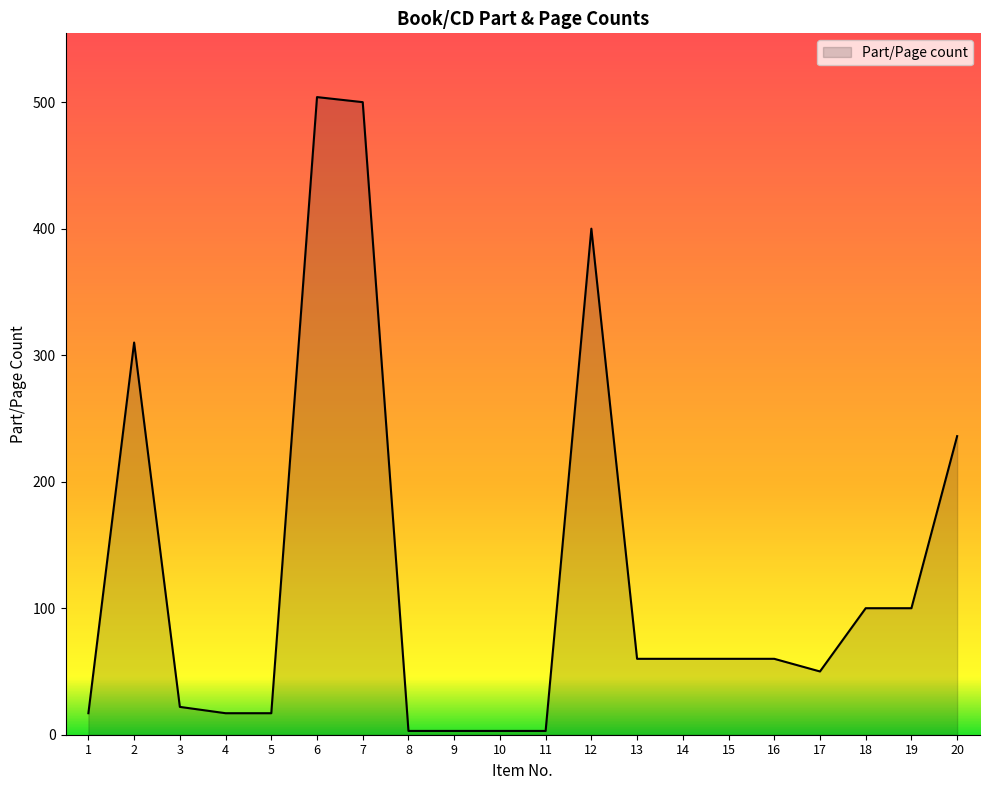

Between 1 and 19, which is larger?

19